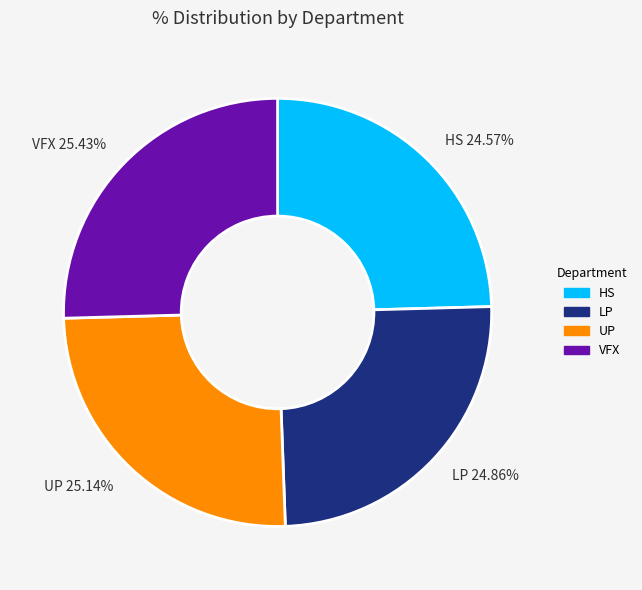

Which has a higher value, VFX 25.43% or HS 24.57%?

VFX 25.43%